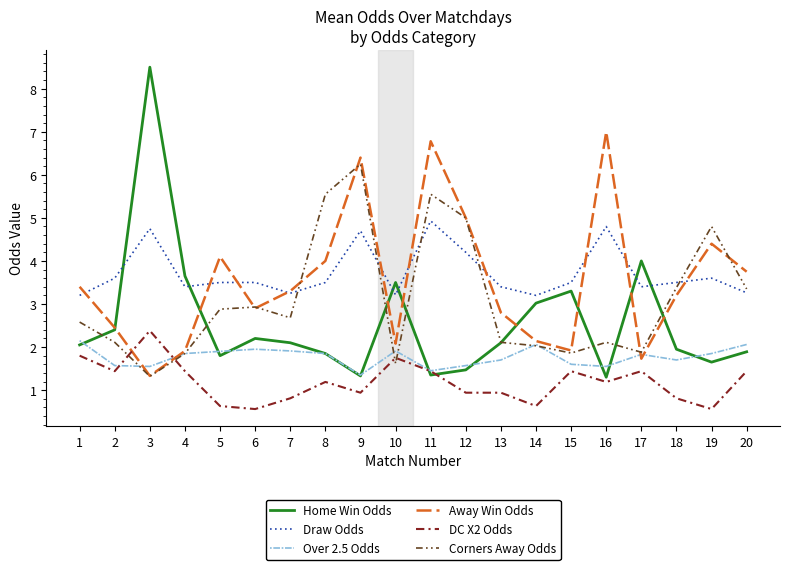

The value of Draw Odds at 5 is 2.0. True or false?

False